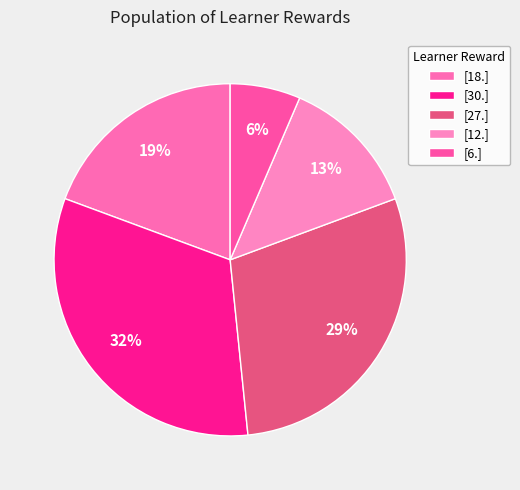

To the nearest percent, what is the average slice percentage?

20%